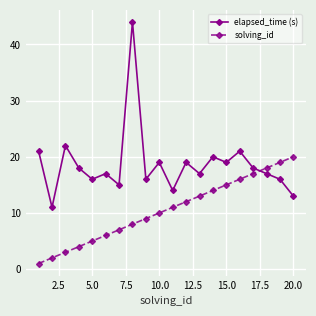

What is the maximum value for elapsed_time (s)?

44